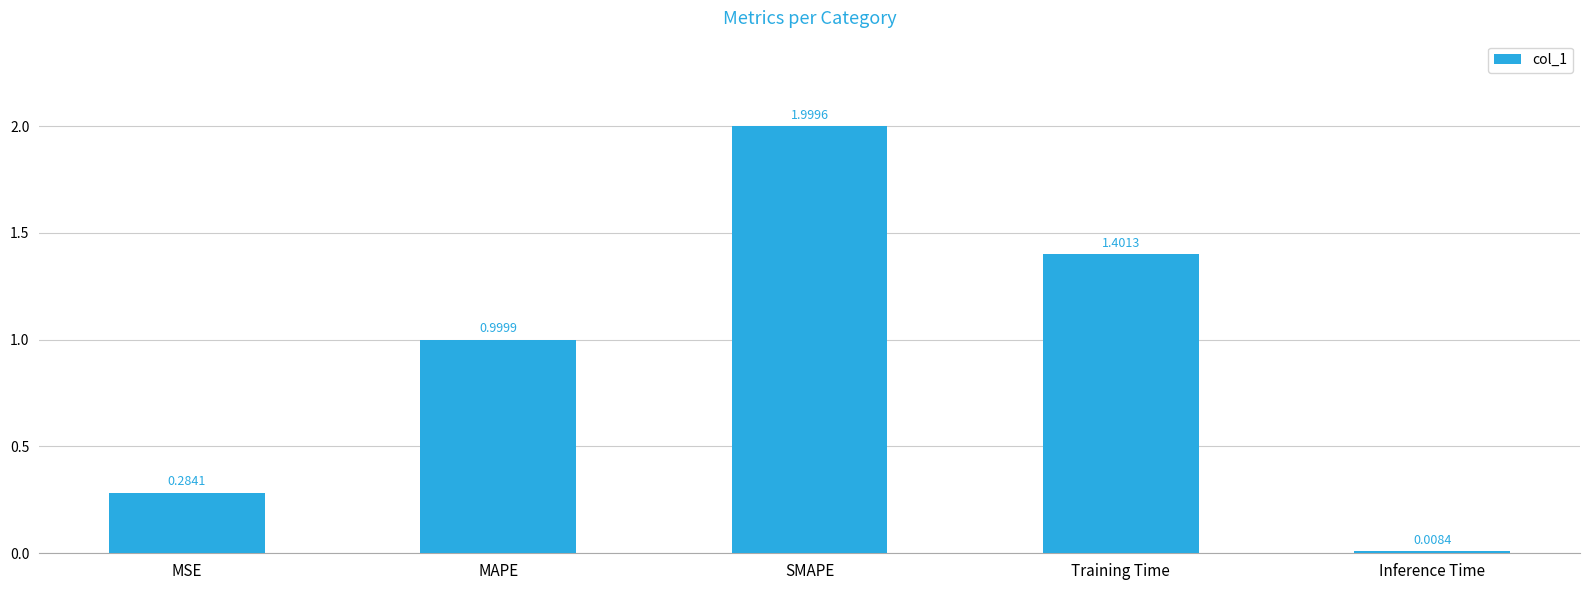

What is the label of the 4th bar from the left?

Training Time